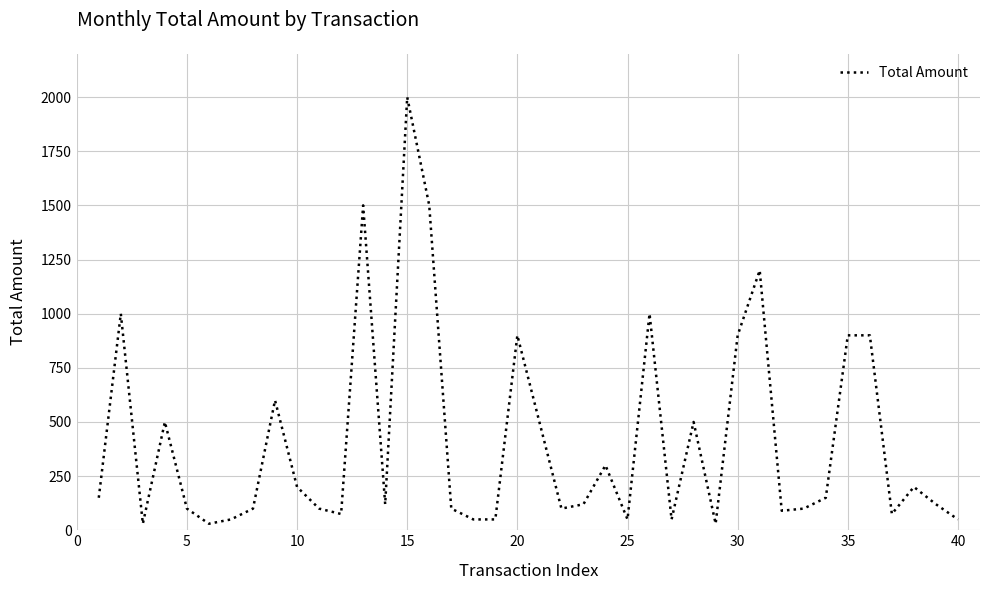

What is the greatest value displayed?

2000